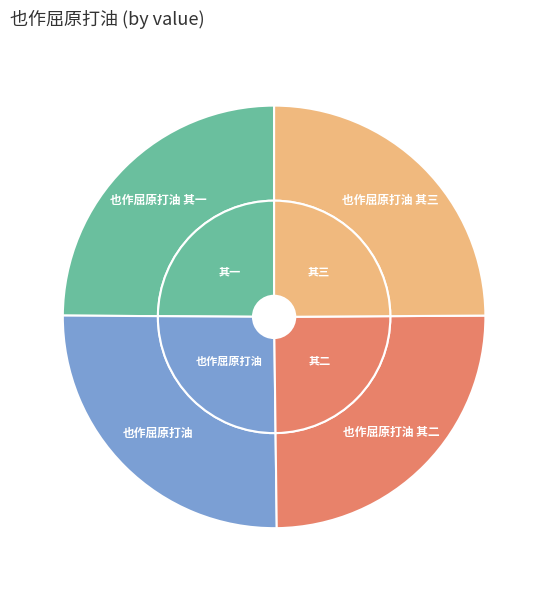

Does 也作屈原打油 其一 account for over 50% of the chart?

No